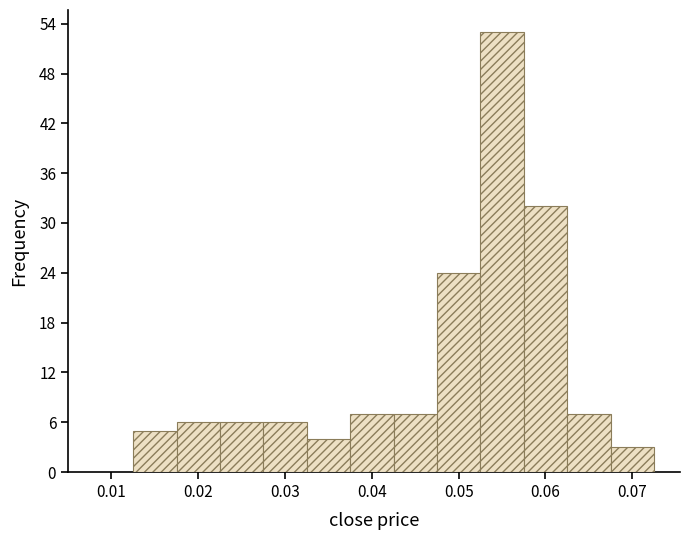

Reading left to right, list every bar in this chart as the range it spans on the x-axis followed by its height. Neither the bar edges nor the heights are printed on the chart, so give them approximately, as read against the axes.

0.013 to 0.018: 5
0.018 to 0.023: 6
0.023 to 0.028: 6
0.028 to 0.033: 6
0.033 to 0.038: 4
0.038 to 0.043: 7
0.043 to 0.048: 7
0.048 to 0.053: 24
0.053 to 0.058: 53
0.058 to 0.063: 32
0.063 to 0.068: 7
0.068 to 0.073: 3